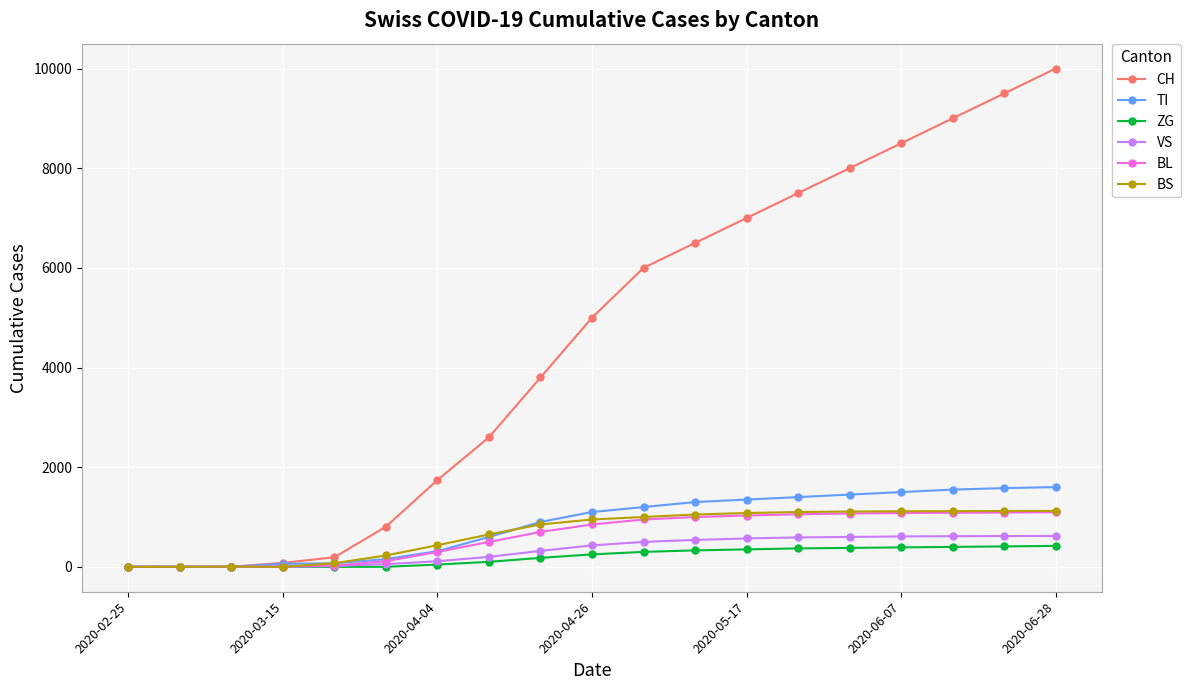

In BS, how many points are higher than both neighbors (excluding endpoints)?

1